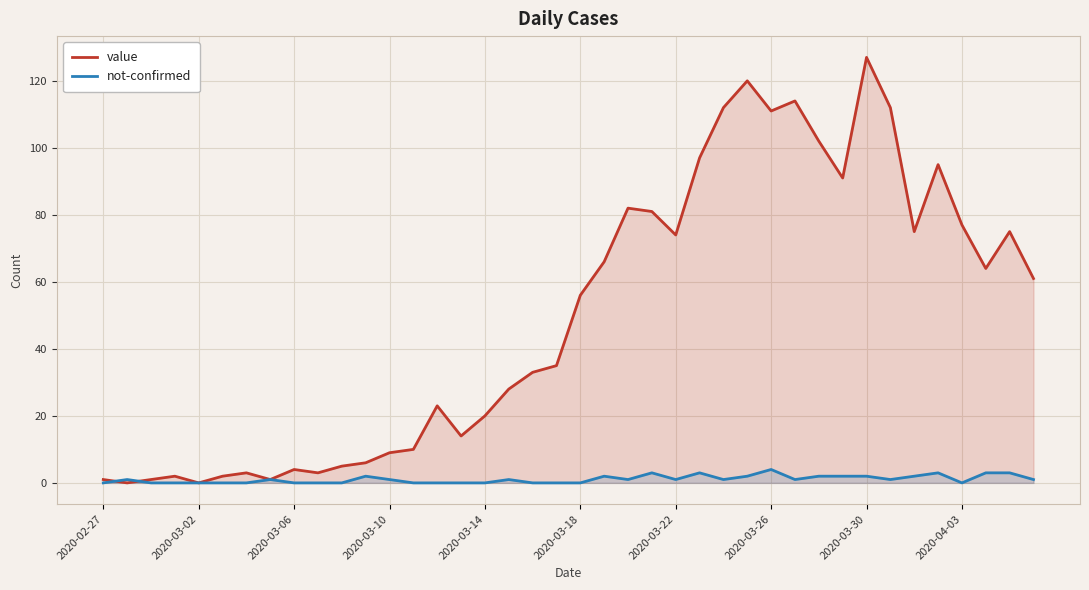

What is the average value of the not-confirmed series?

1